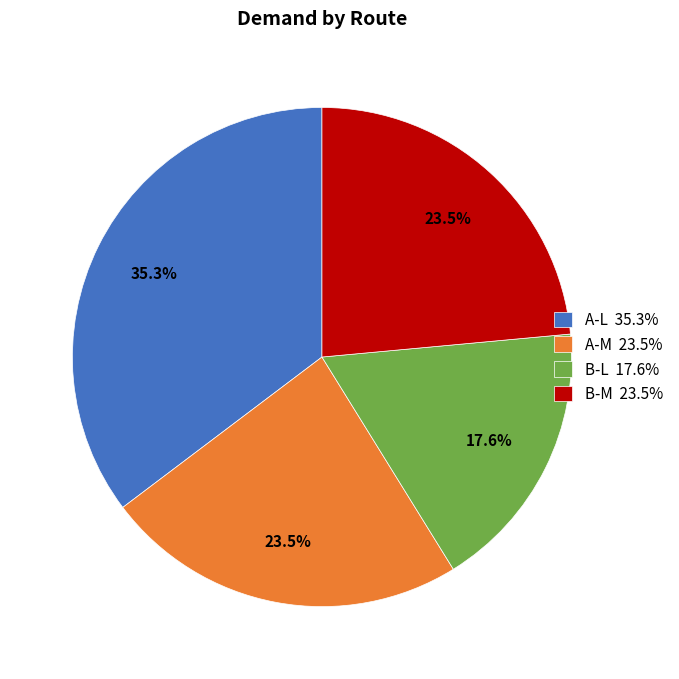

Approximately how many times larger is the value at A-L 35.3% compared to B-L 17.6%?

2.0